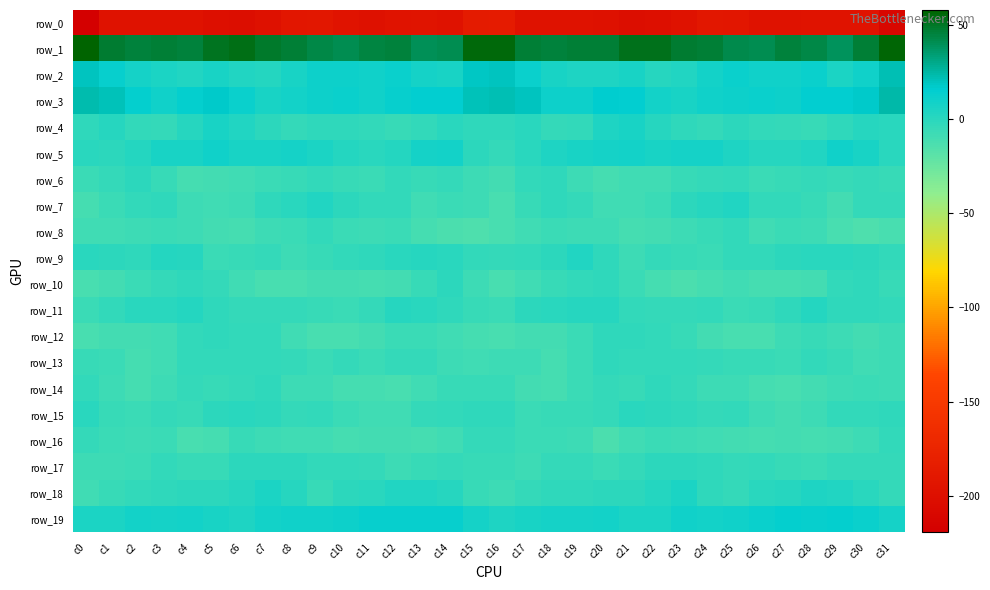

At which category is the sum across all series the highest?

c30